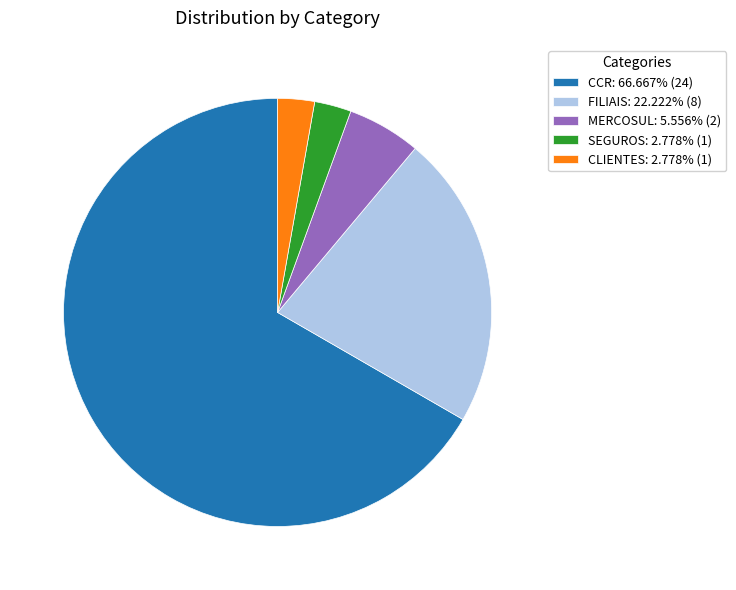

Do FILIAIS: 22.222% (8) and SEGUROS: 2.778% (1) together represent more than half of the pie?

No